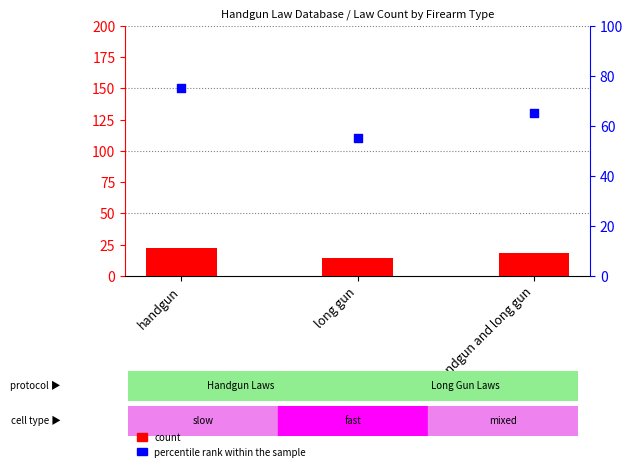

Which series has the widest spread of Y values?

percentile rank within the sample